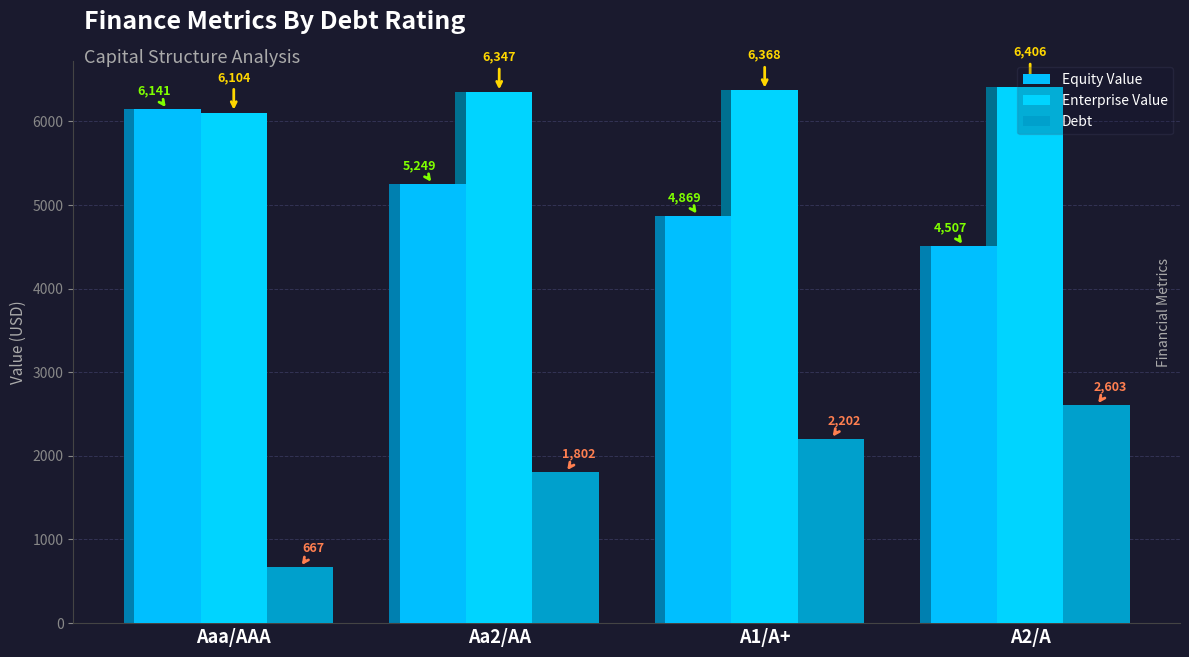

Which category has the lowest value across all series?

Aaa/AAA